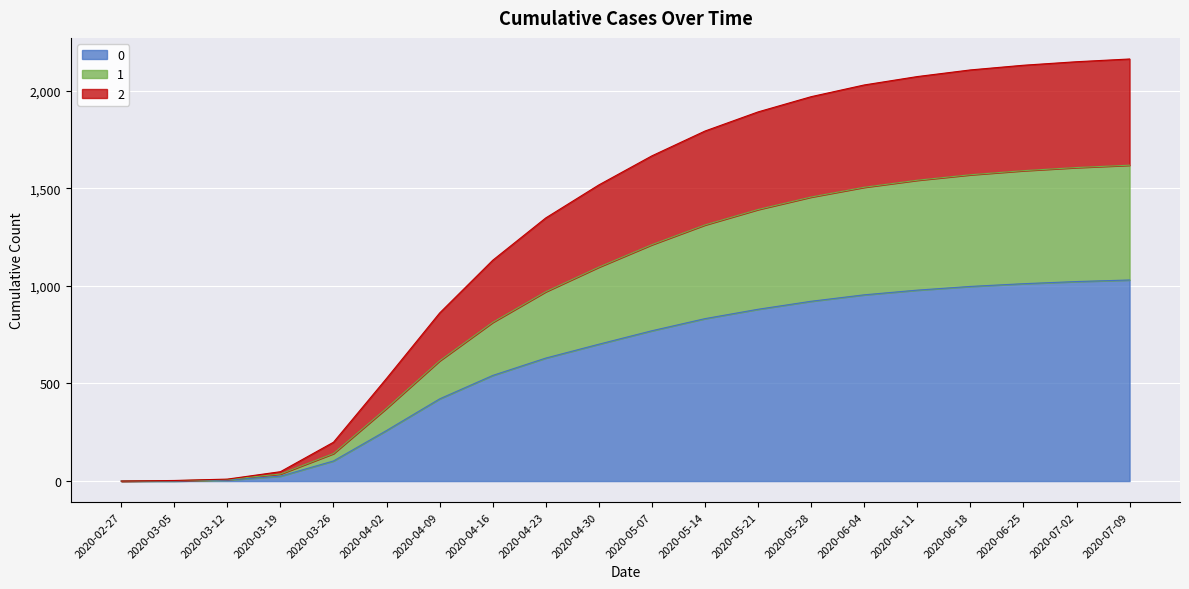

What are all the series names shown in the legend?

0, 1, 2